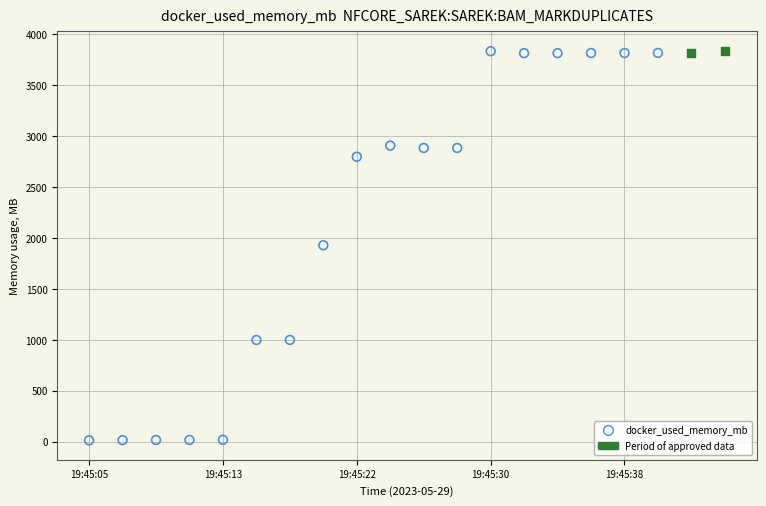

What are all the series names shown in the legend?

docker_used_memory_mb, Period of approved data